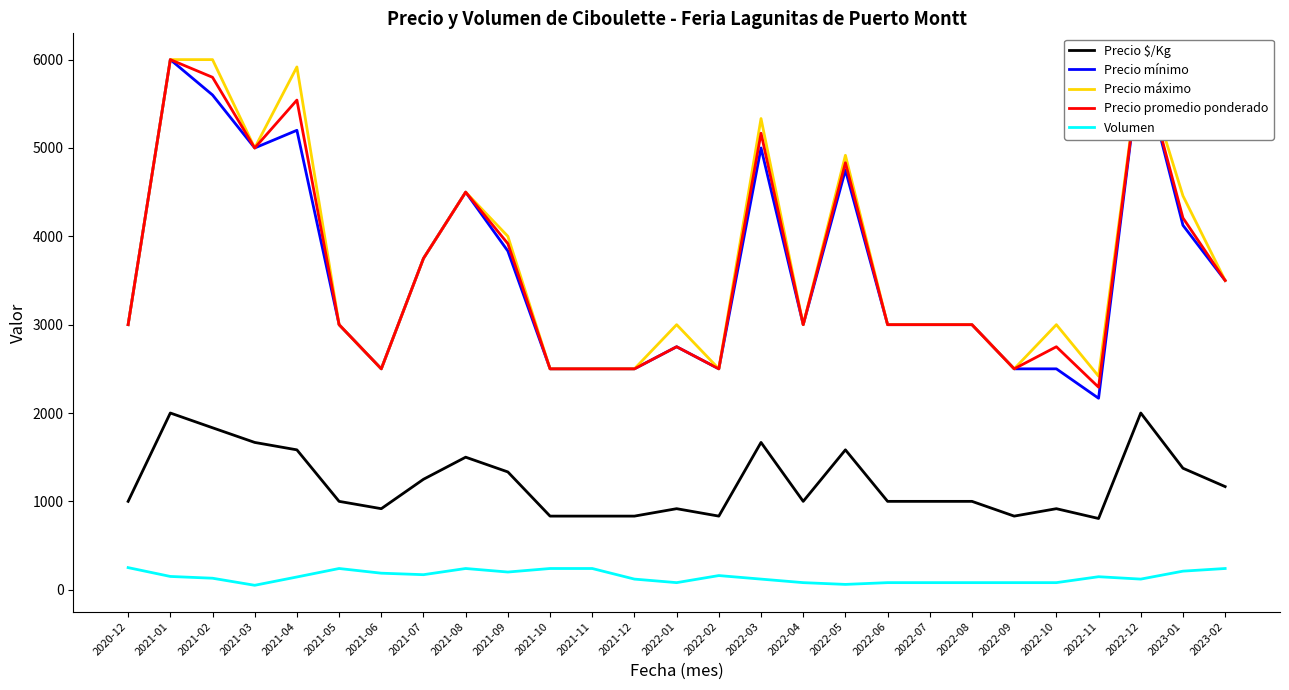

Rank the series by their maximum value, from lowest to highest.

Volumen, Precio $/Kg, Precio mínimo, Precio máximo, Precio promedio ponderado